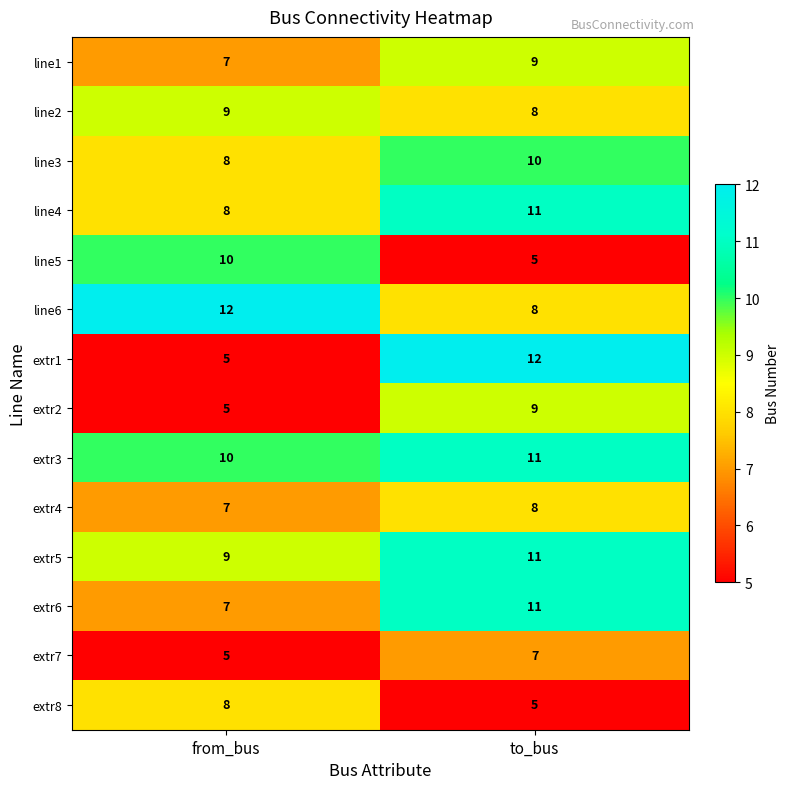

True or false: extr8 has a value of 2 at to_bus.

False